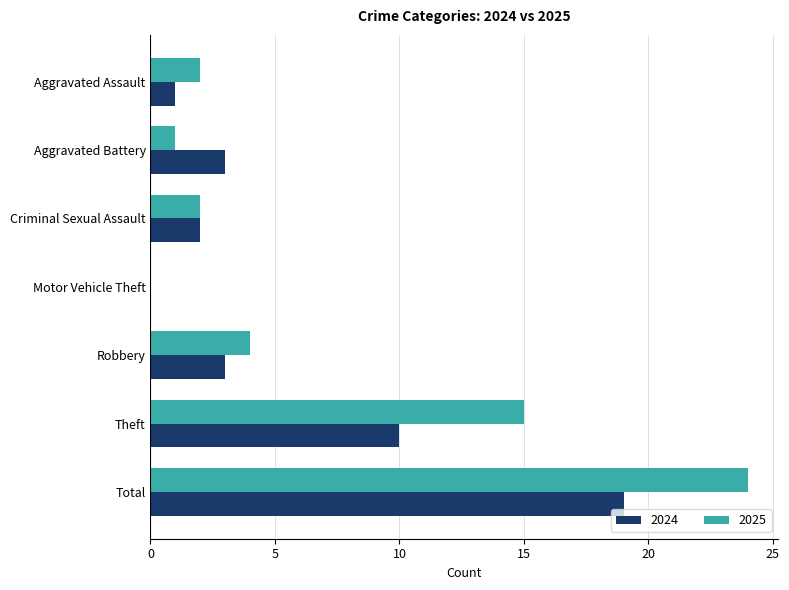

Is it true that 2025 equals 11 at Motor Vehicle Theft?

False